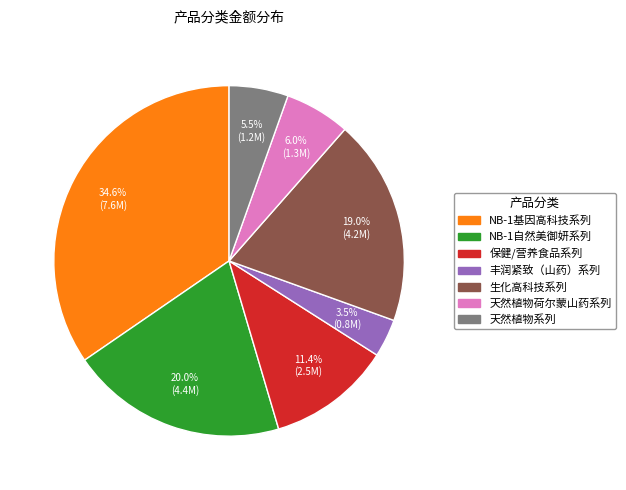

To the nearest percent, what is the difference between the 天然植物系列 and 保健/营养食品系列 slice percentages?

6%